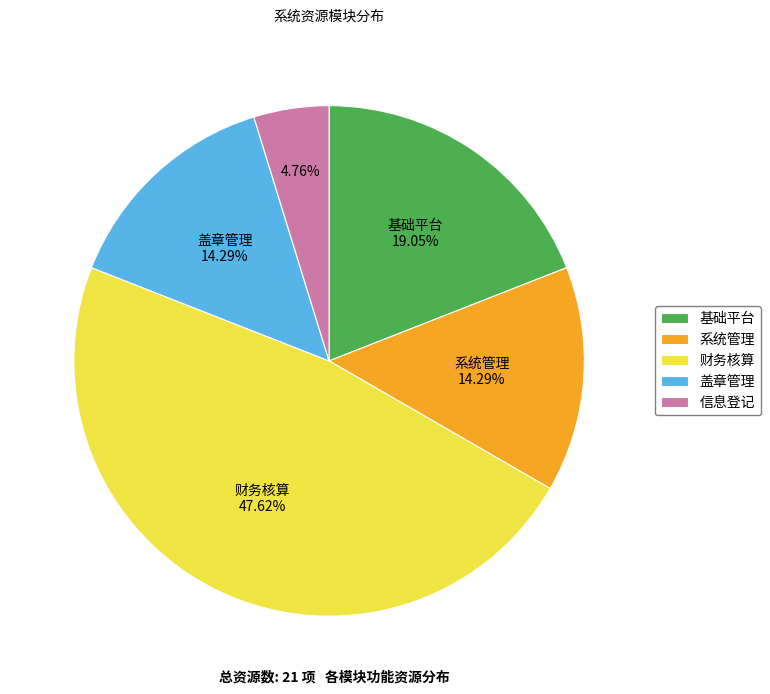

What is the largest slice in the pie chart?

财务核算